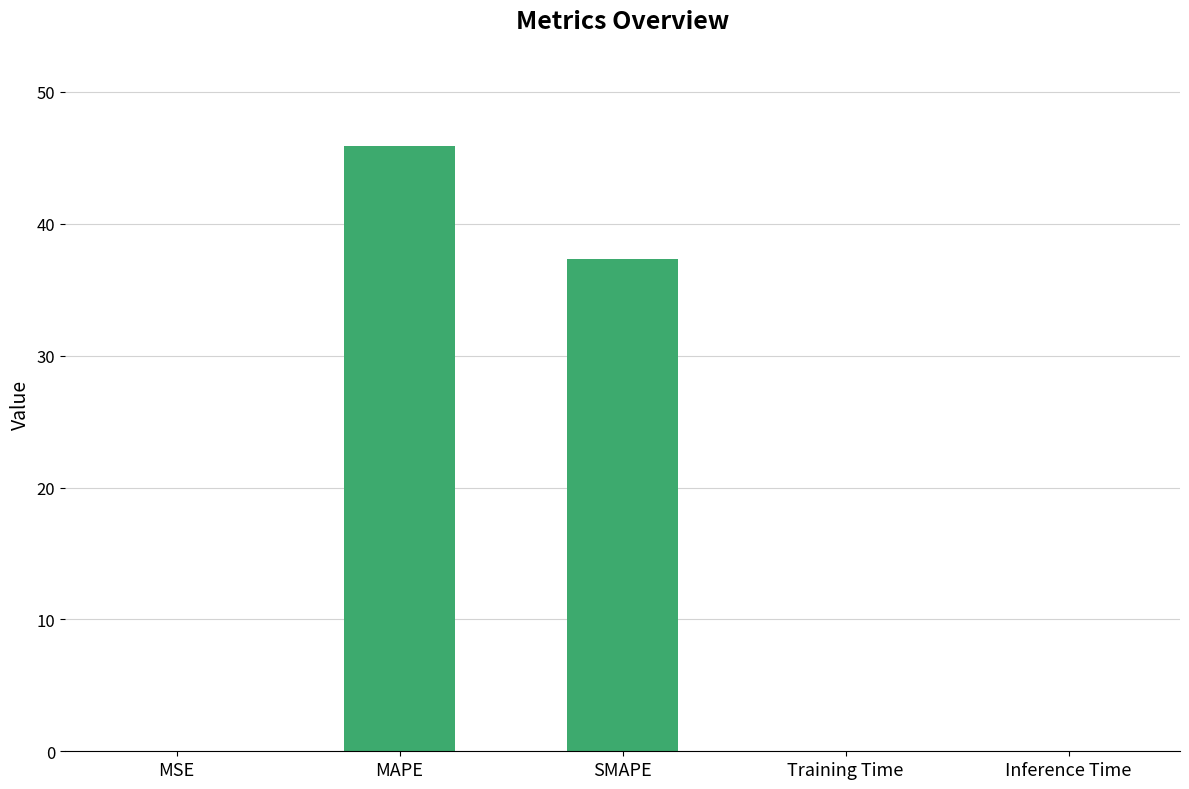

Which has a higher value, Inference Time or SMAPE?

SMAPE